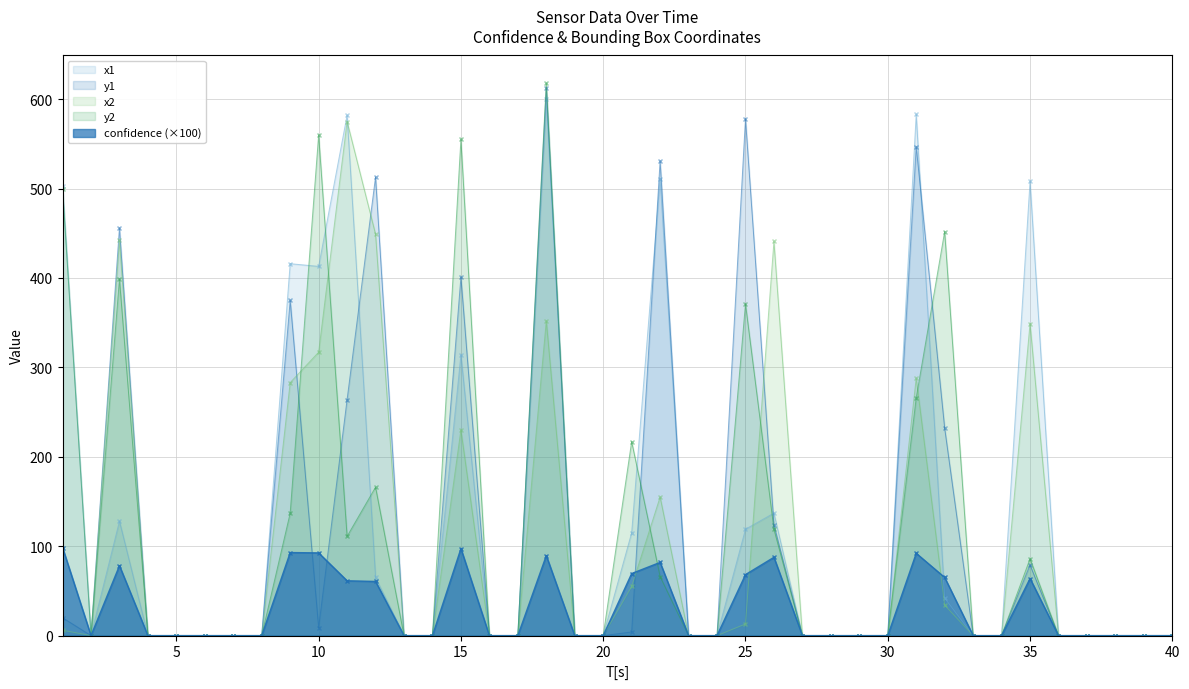

What is the greatest value displayed?

618.0